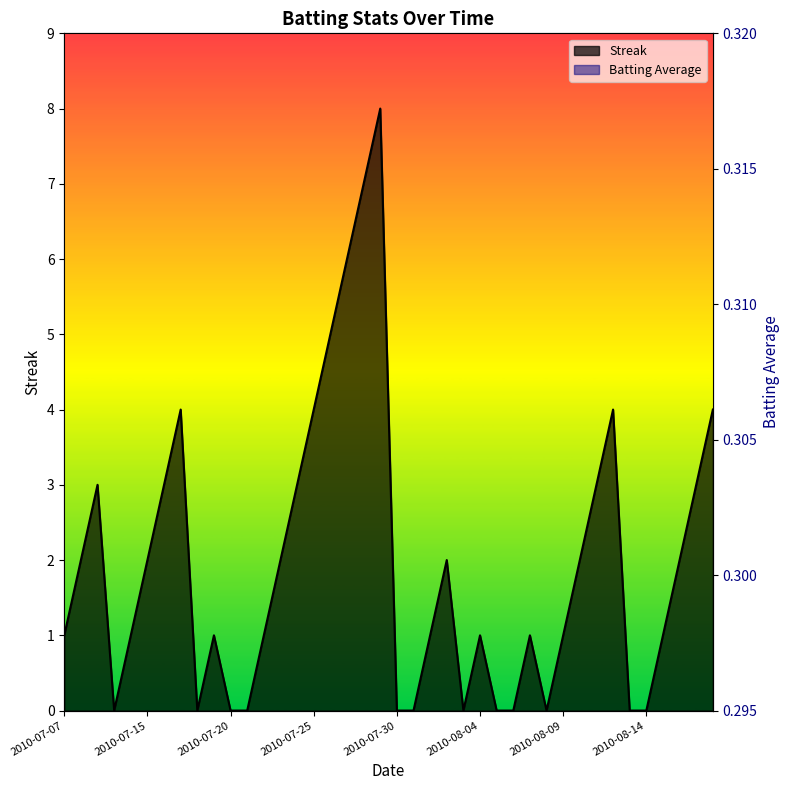

What is the difference between the second highest and second lowest values in the Streak series?

7.0